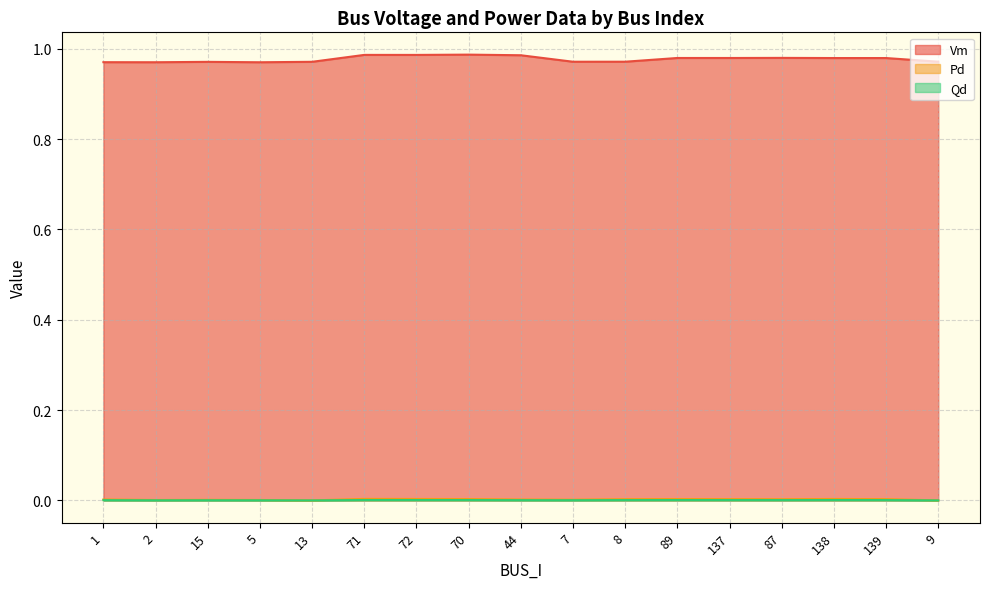

How many values in Pd are above zero?

15